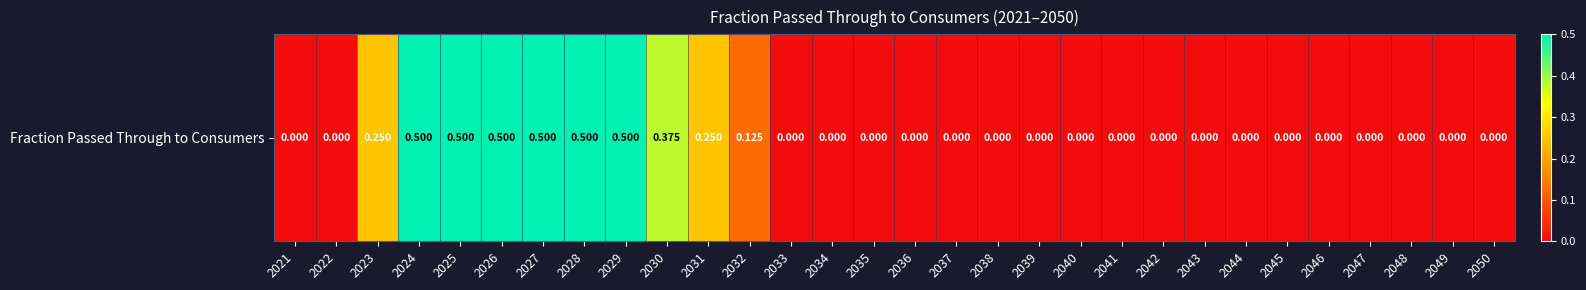

What is the difference between the maximum and minimum values?

0.5